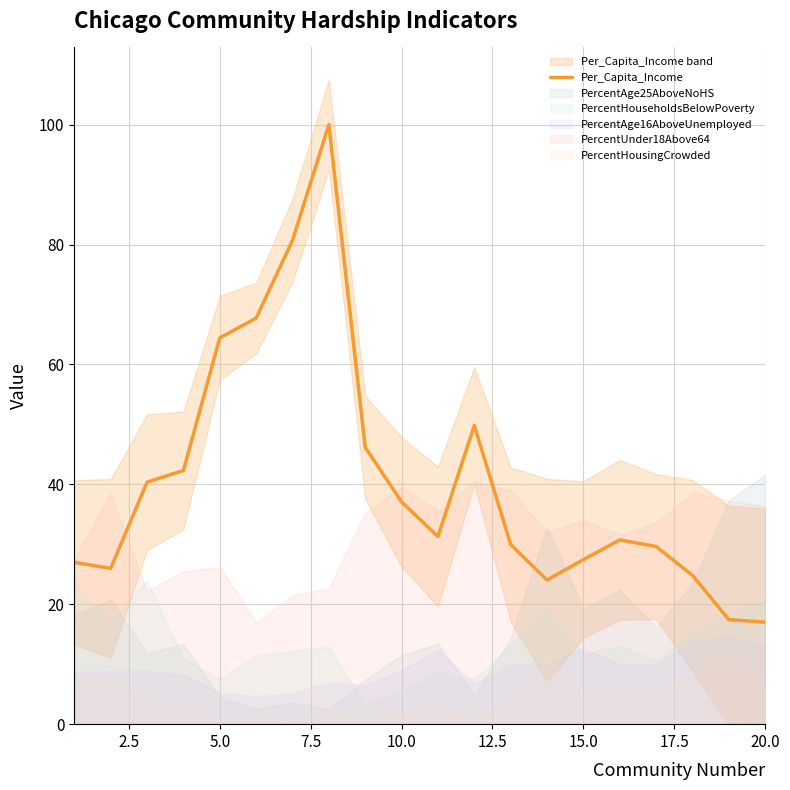

What is the lowest value of the Per_Capita_Income series?

17.0